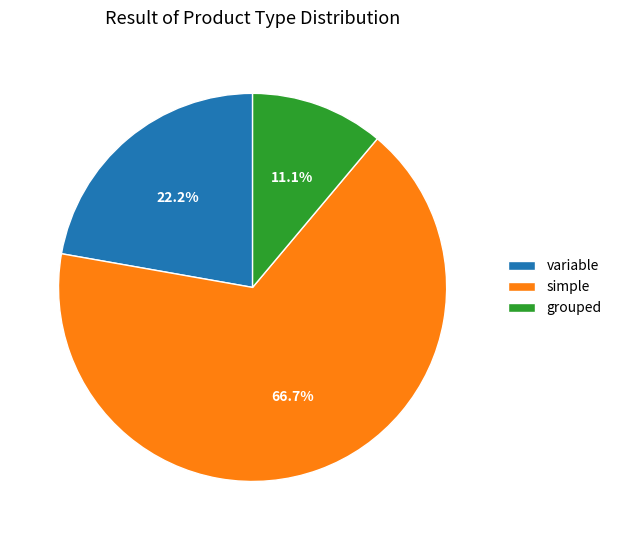

What is the largest slice in the pie chart?

simple